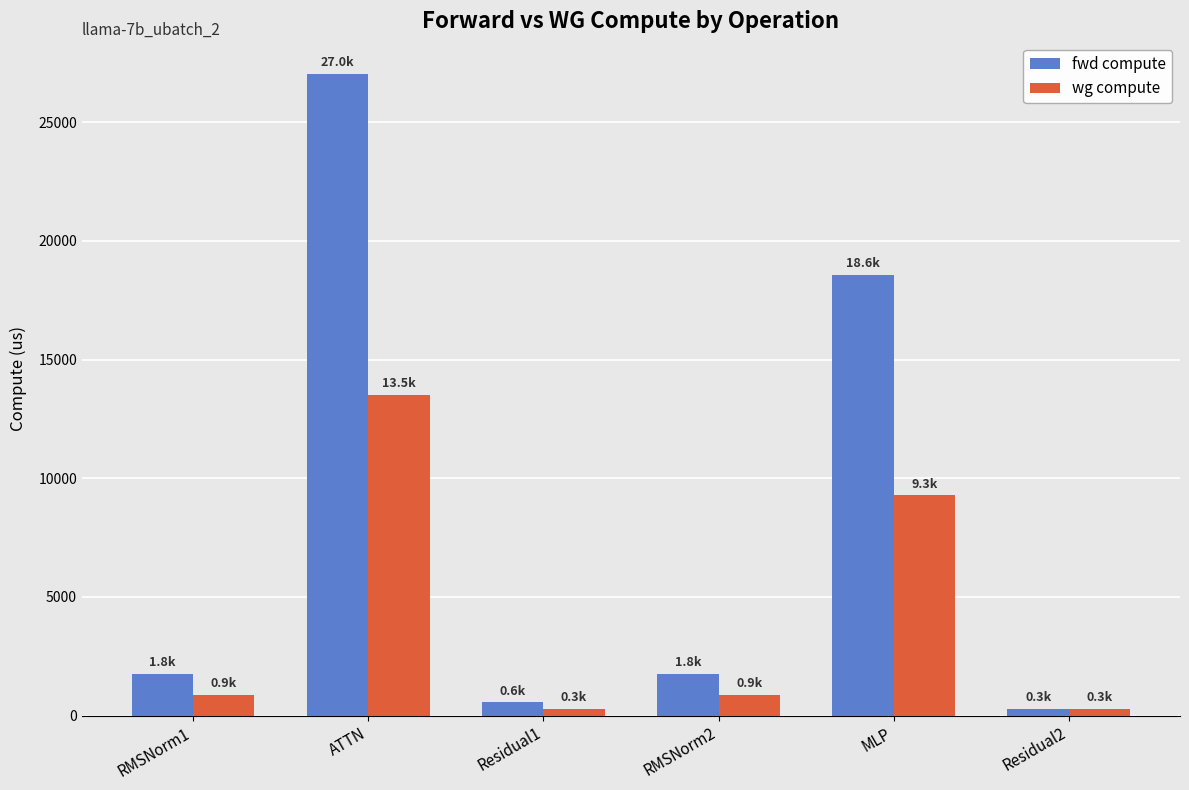

The value of fwd compute at ATTN is 10476.1. True or false?

False